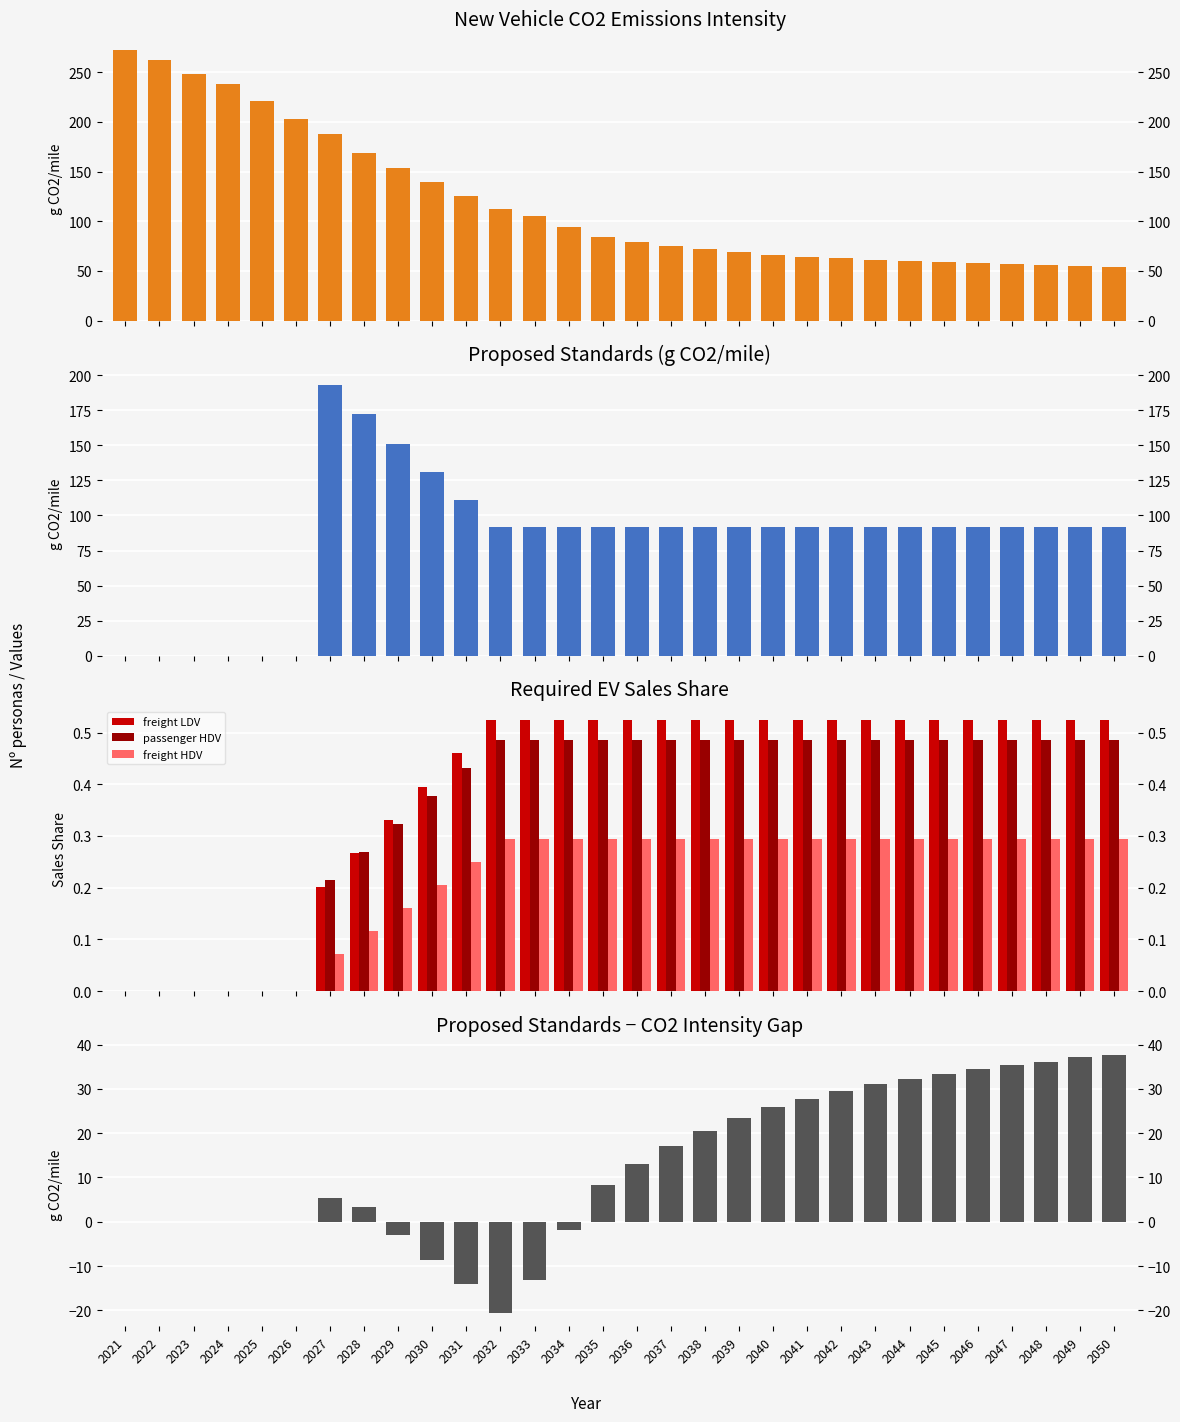

Is the value of Proposed Standards at 2043 greater than the value of Proposed Standards minus CO2 Intensity at 2044?

Yes